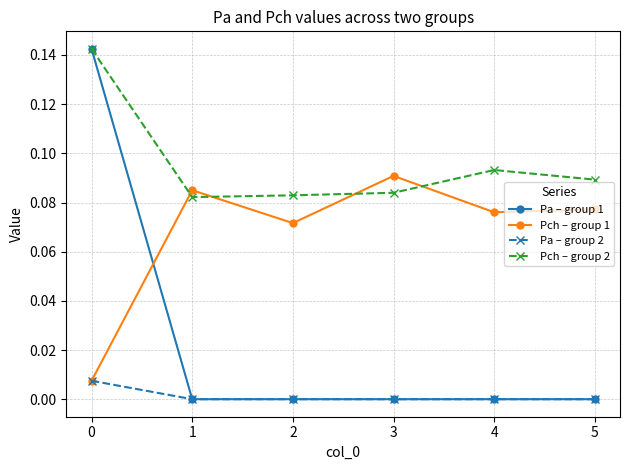

Rank the series by their average value, from lowest to highest.

Pa – group 2, Pa – group 1, Pch – group 1, Pch – group 2